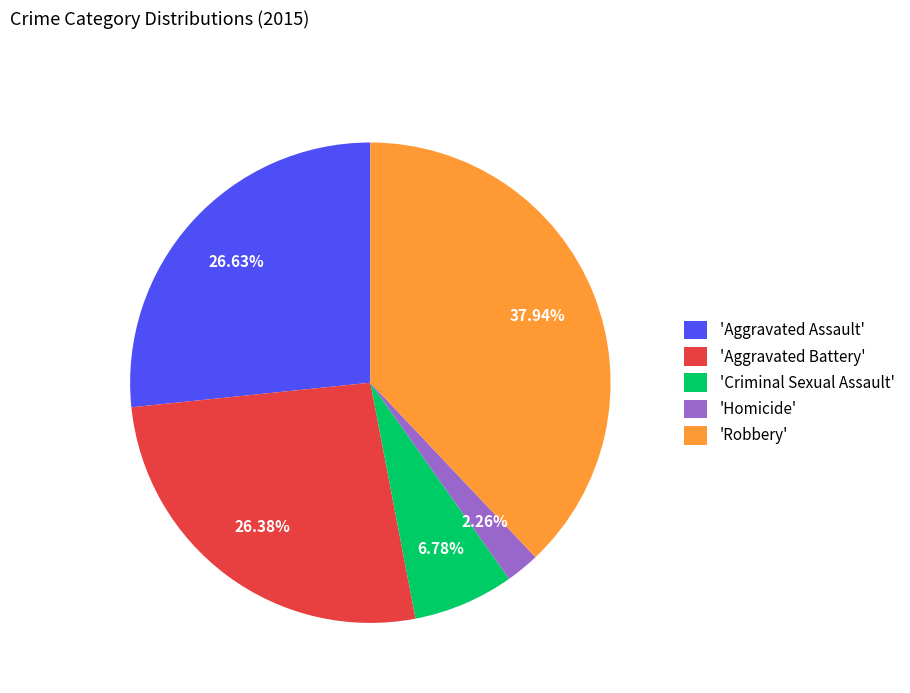

Which slice is the largest?

'Robbery'